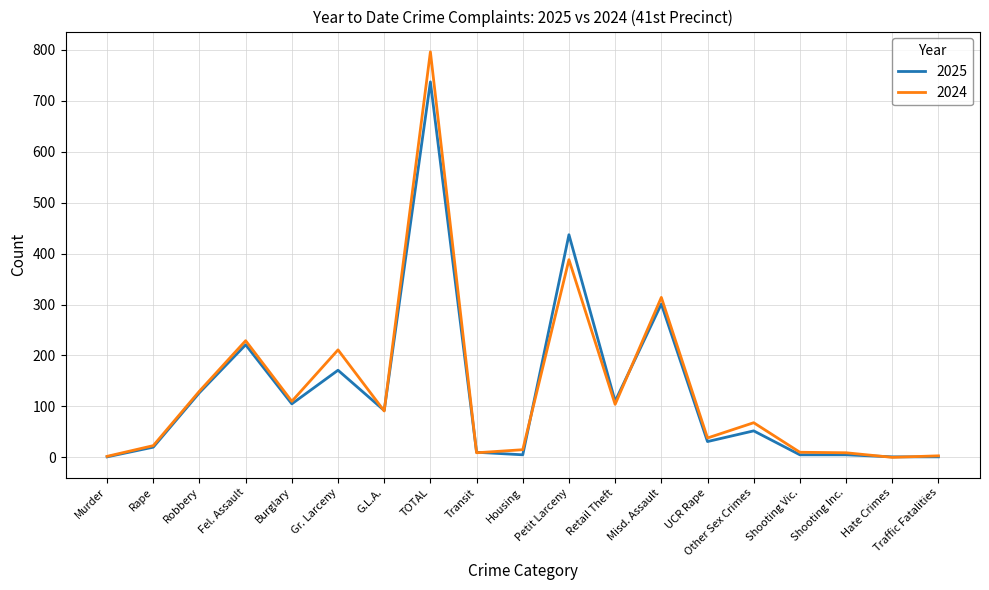

What are all the series names shown in the legend?

2025, 2024